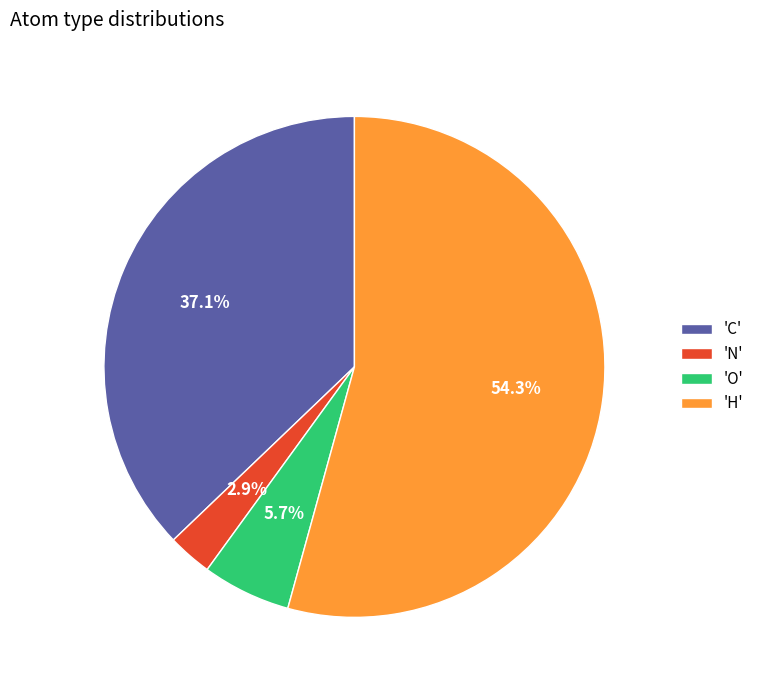

Which slice represents more than half of the pie?

'H'